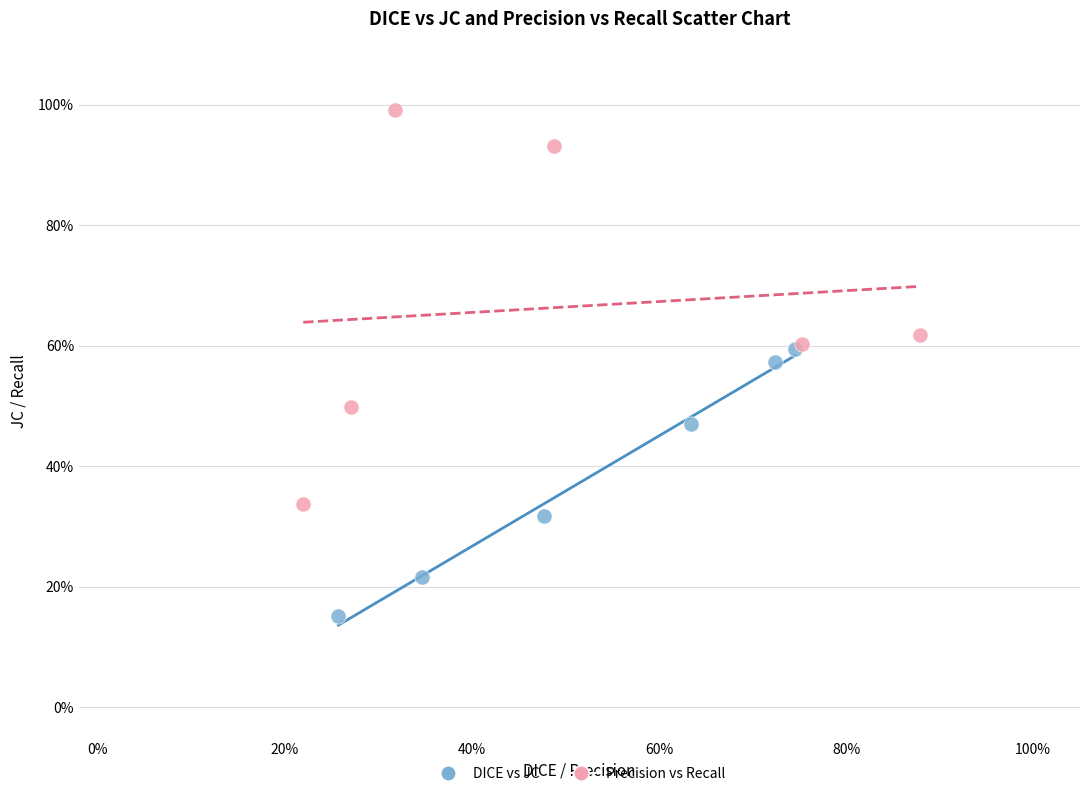

Which series reaches the minimum Y coordinate?

DICE vs JC